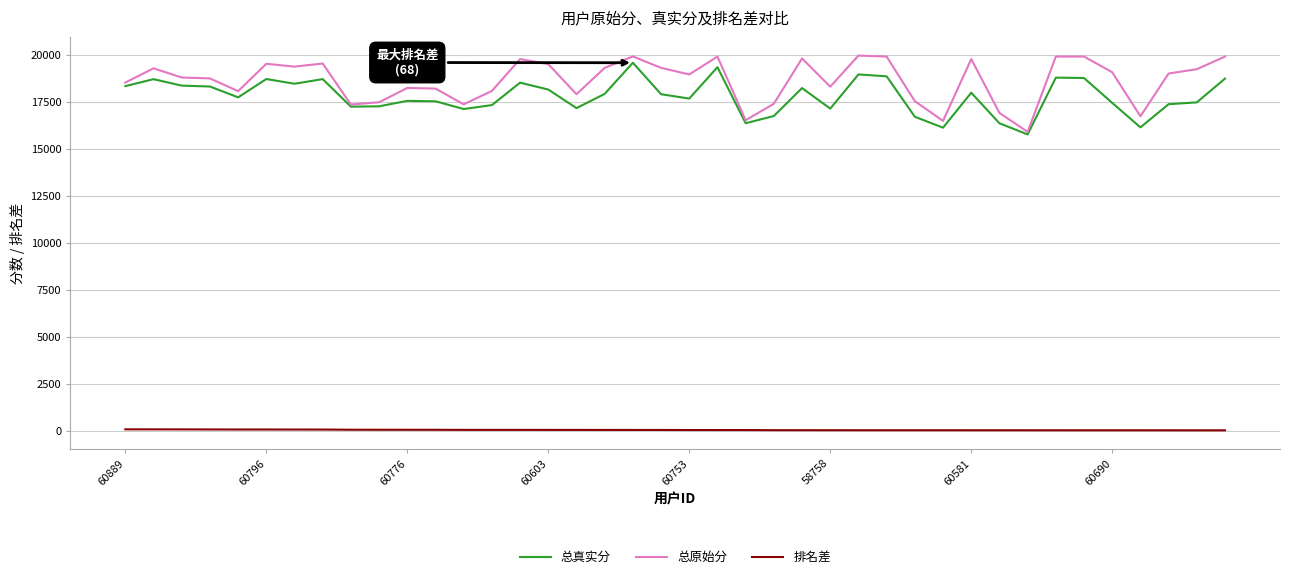

True or false: 总真实分 and 排名差 intersect in this chart.

False